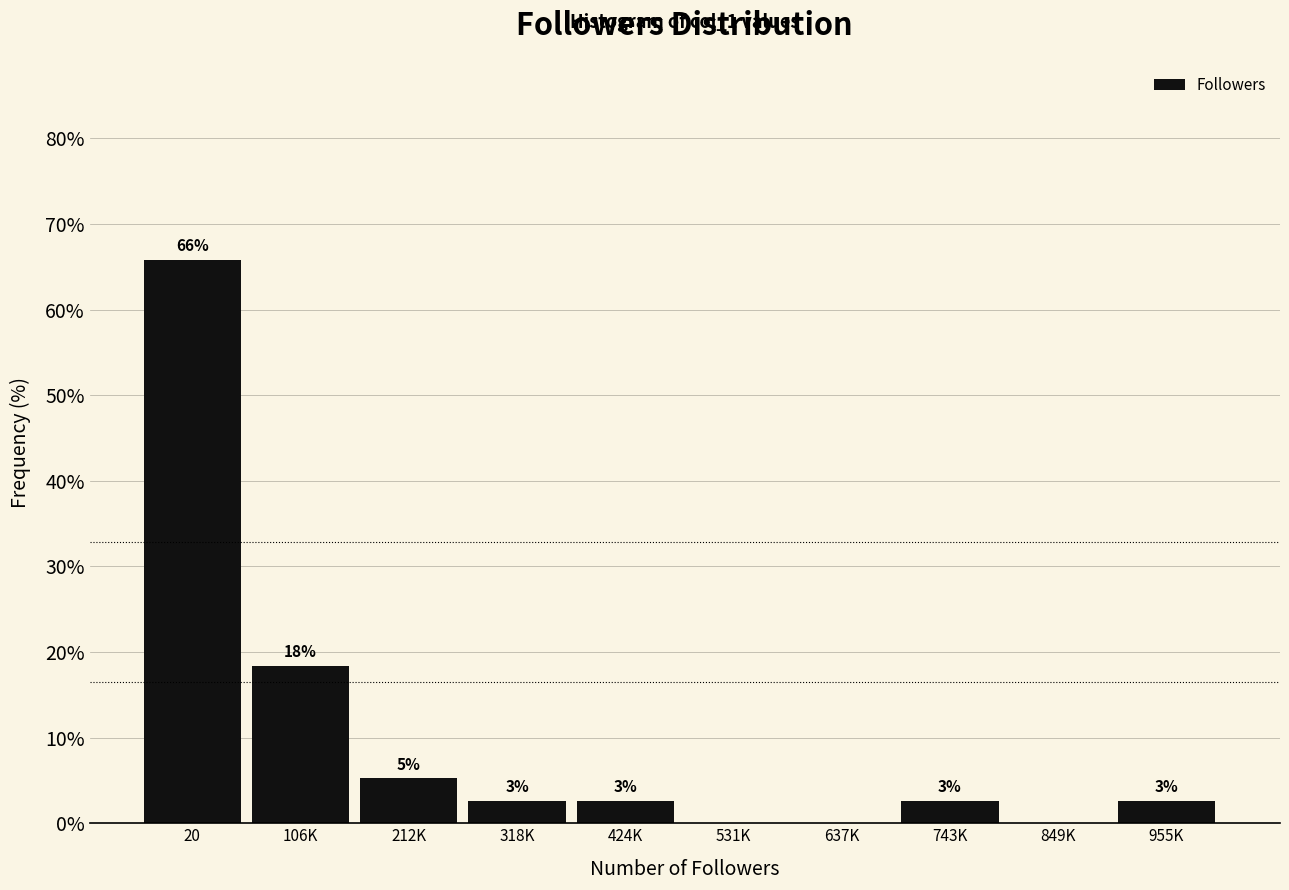

Are the bars horizontal?

No